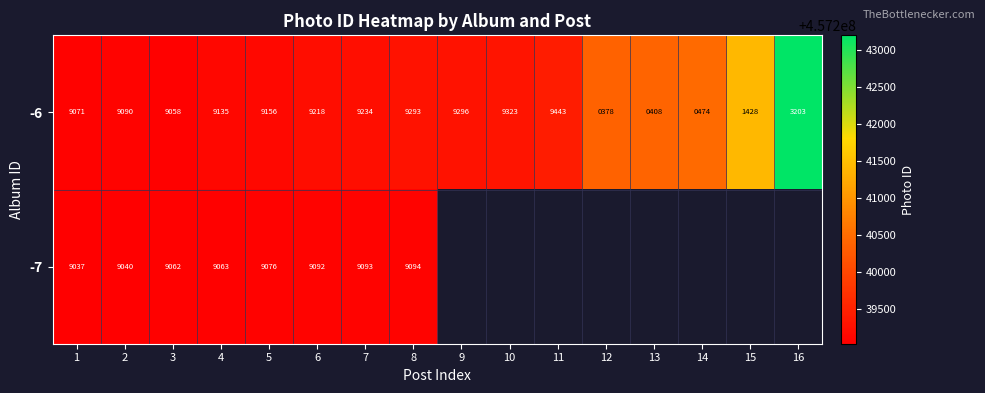

Between 9 and 1, which is larger?

9